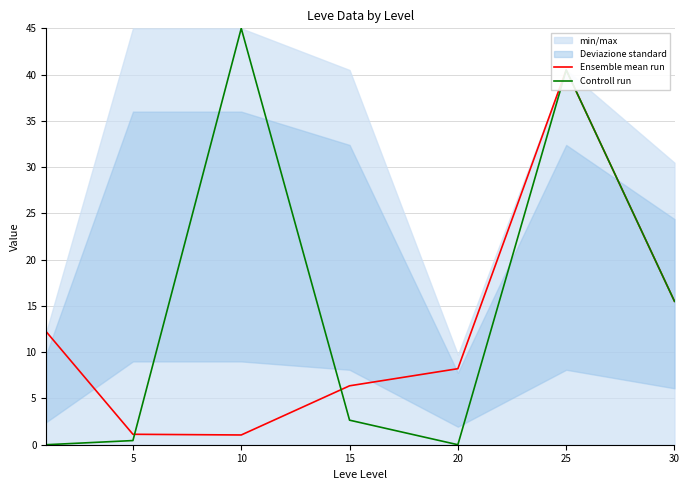

Which label corresponds to the largest value in the chart?

10